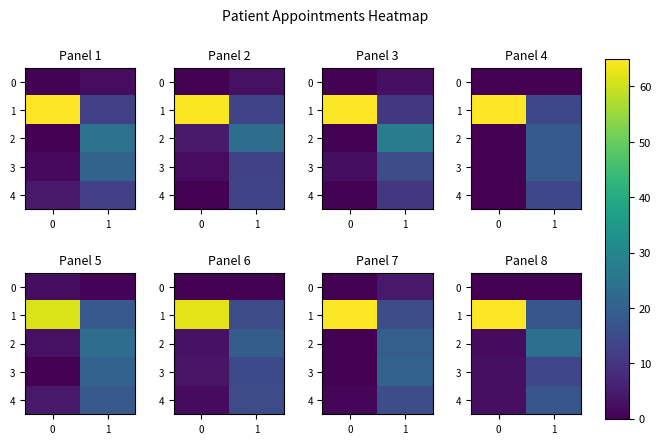

List the labels in order of row_4 value, largest first.

1, 0